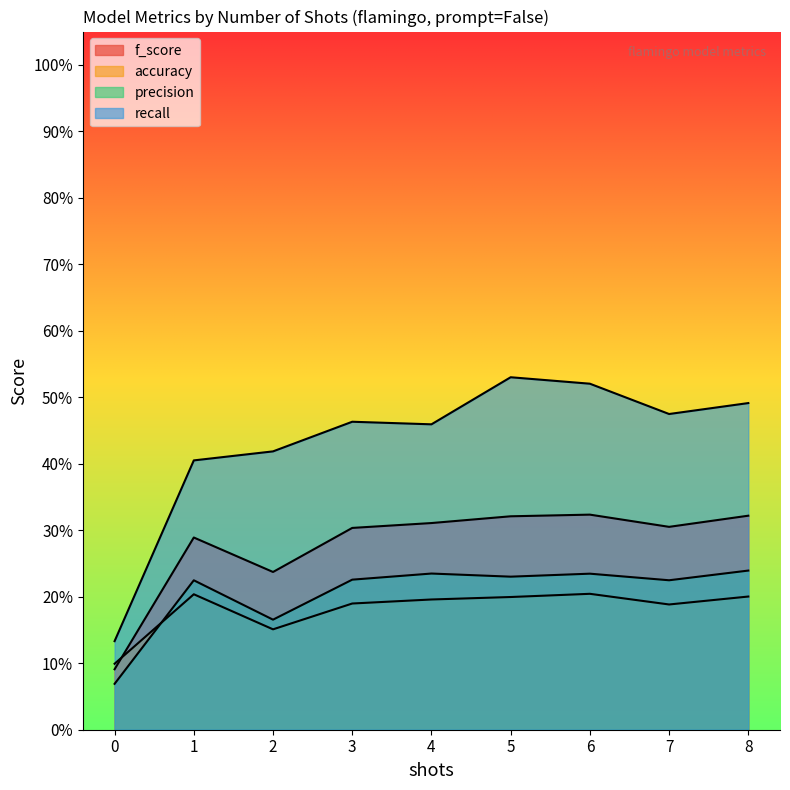

What is the difference between the precision values at 2 and 6?

0.1